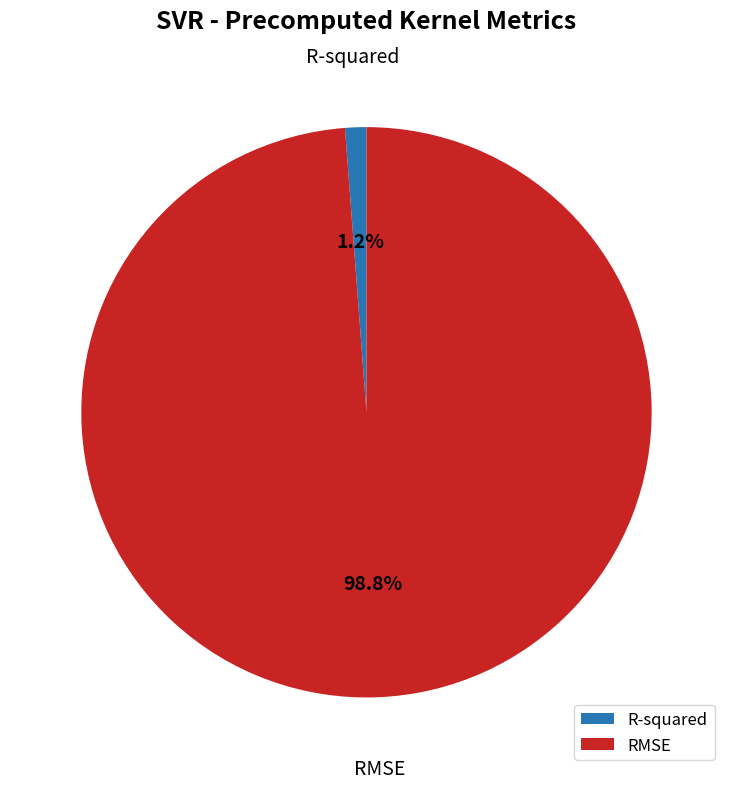

To the nearest percent, what portion does RMSE represent?

99%